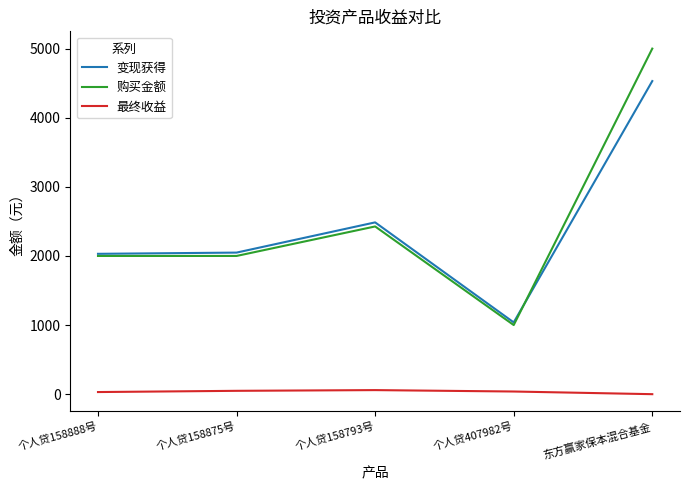

At which label is 变现获得 closest to 2784?

个人贷158793号